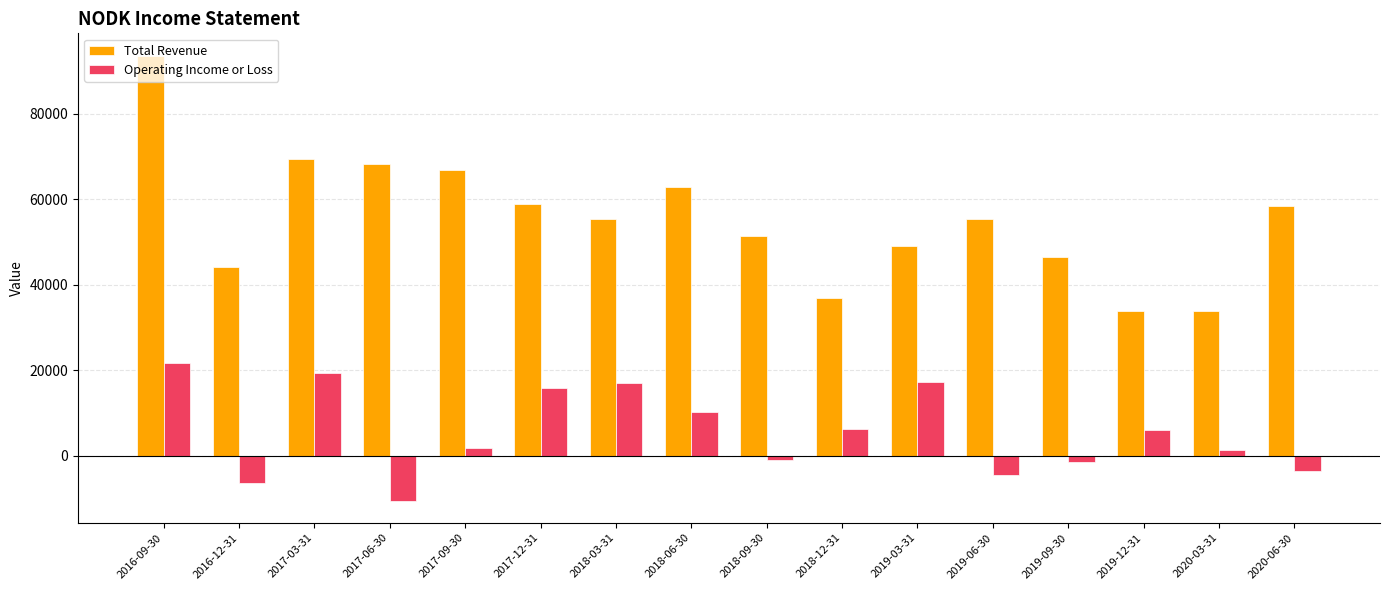

True or false: Operating Income or Loss has a value of -3500 at 2020-06-30.

True